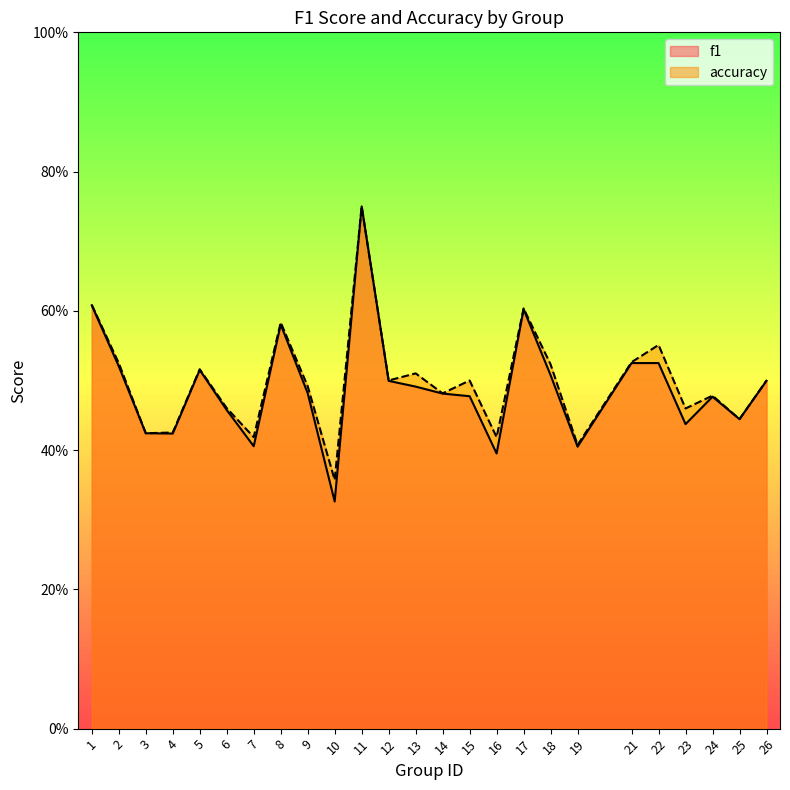

True or false: accuracy and f1 intersect in this chart.

False